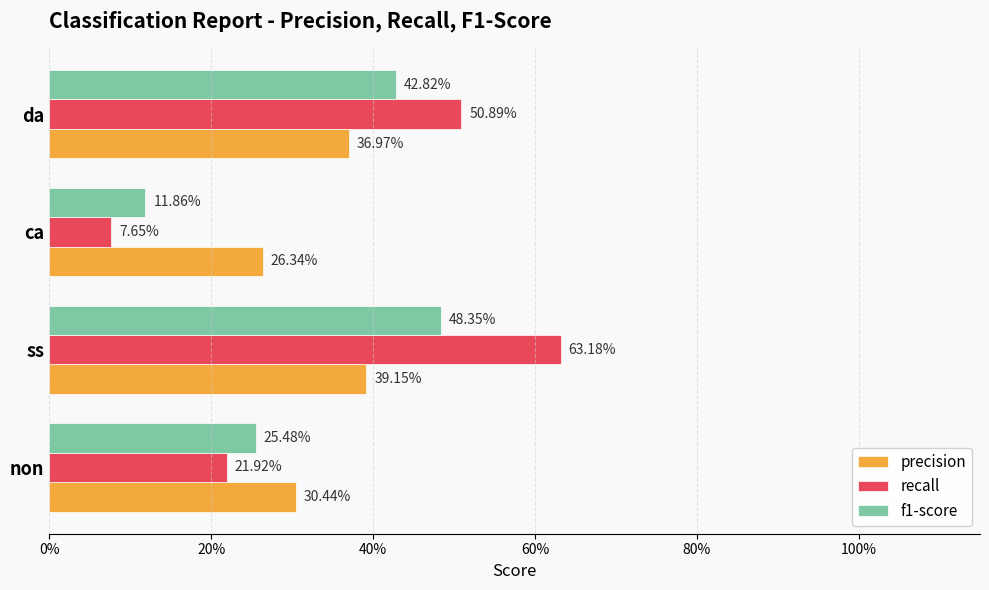

What is the sum of all precision values?

1.3